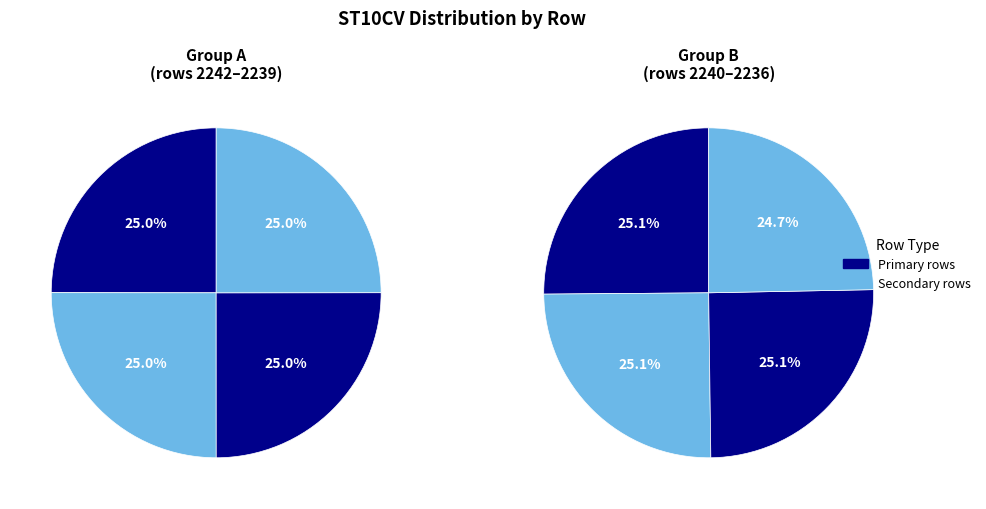

Which has a higher value, 2237 or 2242?

2237